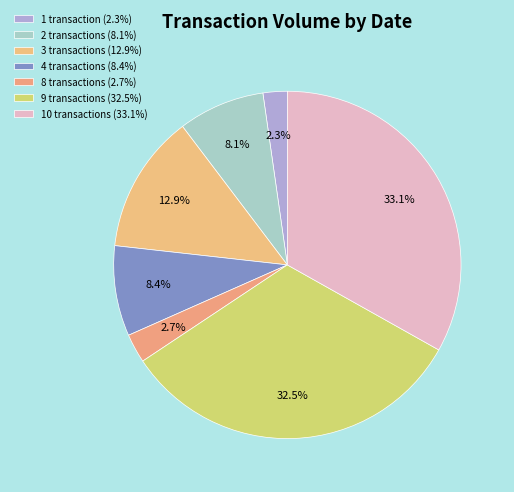

Is there a majority slice in this chart?

No